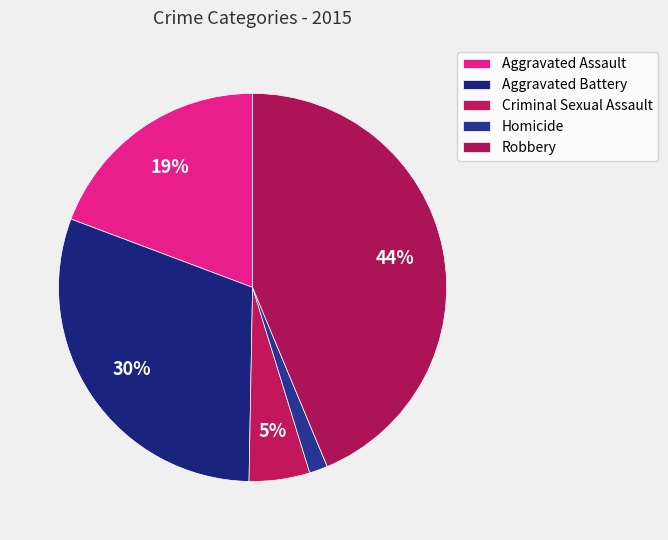

To the nearest percent, what is the average slice percentage?

20%